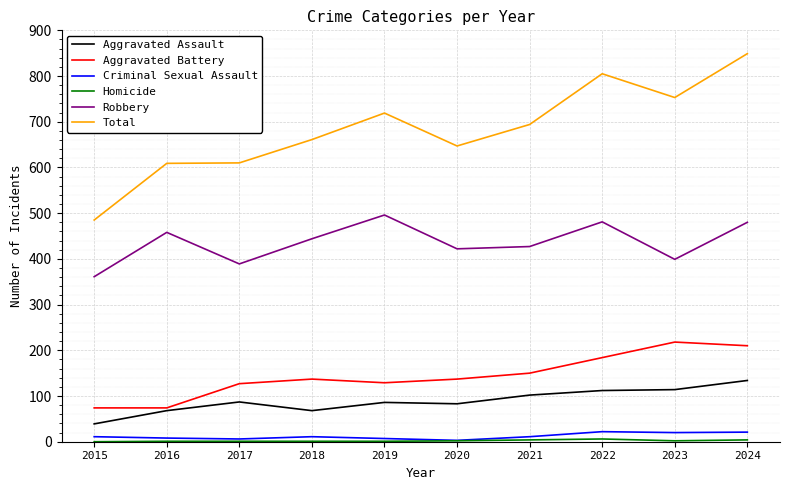

What is the maximum value shown in the chart?

849